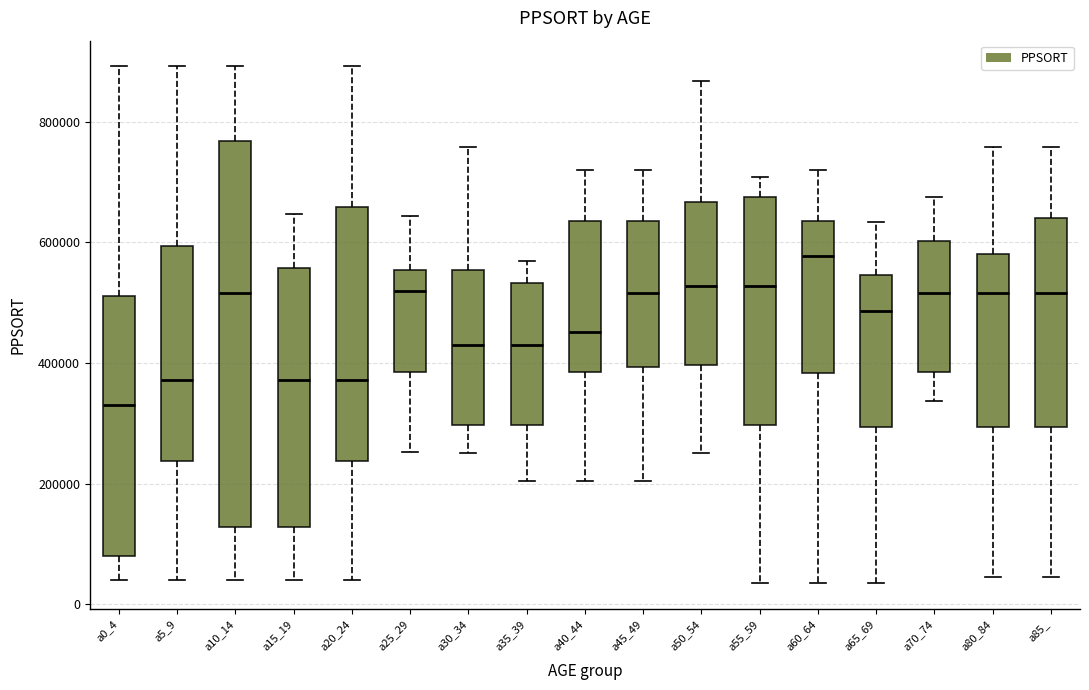

Reading left to right, read every box against the y-axis: the position of its median line, the range the box covers, and the ends of its whiskers. The values are not printed on the chart, so give them approximately, as read against the axis.

a0_4: median 320000, box 80000 to 520000, whiskers 40000 to 900000
a5_9: median 380000, box 240000 to 600000, whiskers 40000 to 900000
a10_14: median 520000, box 120000 to 760000, whiskers 40000 to 900000
a15_19: median 380000, box 120000 to 560000, whiskers 40000 to 640000
a20_24: median 380000, box 240000 to 660000, whiskers 40000 to 900000
a25_29: median 520000, box 380000 to 560000, whiskers 260000 to 640000
a30_34: median 420000, box 300000 to 560000, whiskers 260000 to 760000
a35_39: median 420000, box 300000 to 540000, whiskers 200000 to 560000
a40_44: median 460000, box 380000 to 640000, whiskers 200000 to 720000
a45_49: median 520000, box 400000 to 640000, whiskers 200000 to 720000
a50_54: median 520000, box 400000 to 660000, whiskers 260000 to 860000
a55_59: median 520000, box 300000 to 680000, whiskers 40000 to 700000
a60_64: median 580000, box 380000 to 640000, whiskers 40000 to 720000
a65_69: median 480000, box 300000 to 540000, whiskers 40000 to 640000
a70_74: median 520000, box 380000 to 600000, whiskers 340000 to 680000
a80_84: median 520000, box 300000 to 580000, whiskers 40000 to 760000
a85_: median 520000, box 300000 to 640000, whiskers 40000 to 760000